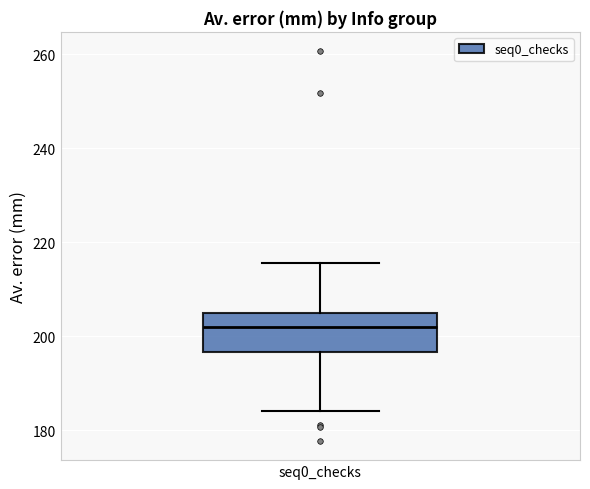

Where does the lower whisker of the box for seq0_checks end on the y-axis? The values are not printed on the chart, so give them approximately, as read against the axis.

184